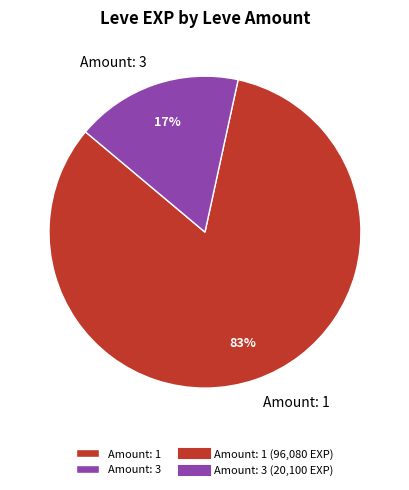

How many slices are in this pie chart?

2